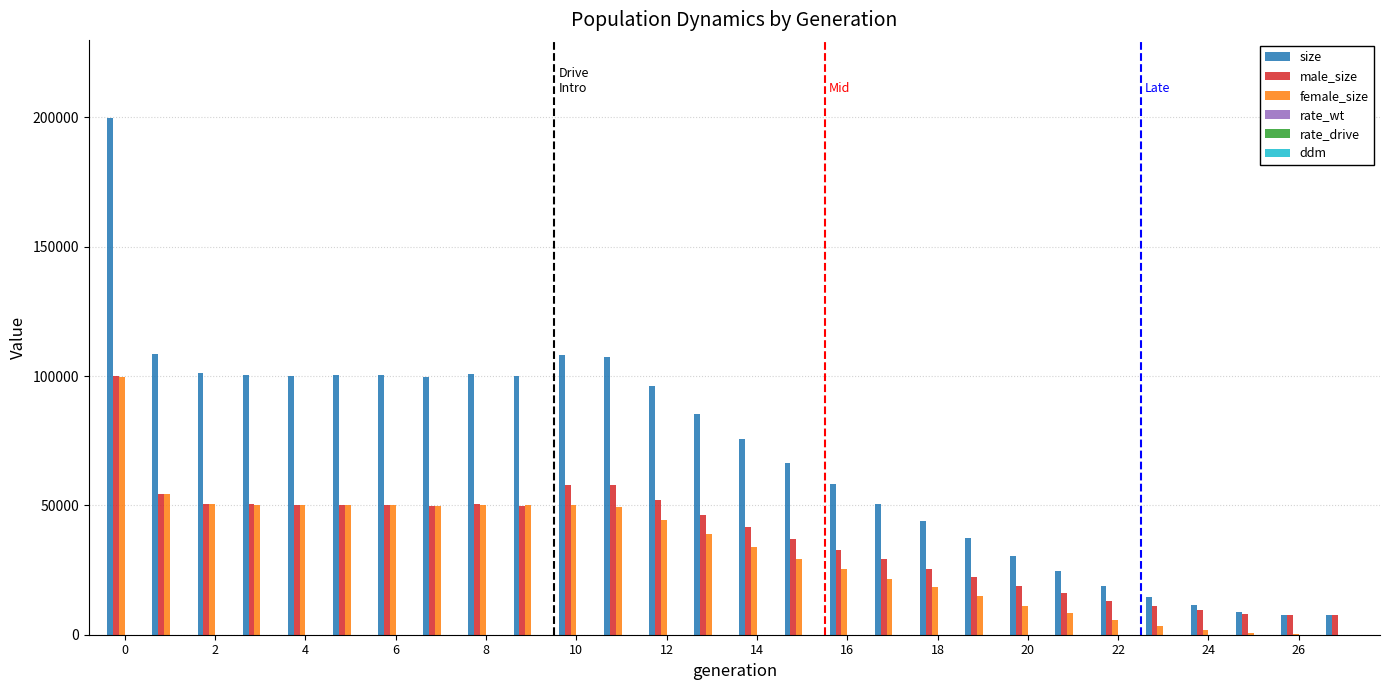

How many groups of bars are there?

28